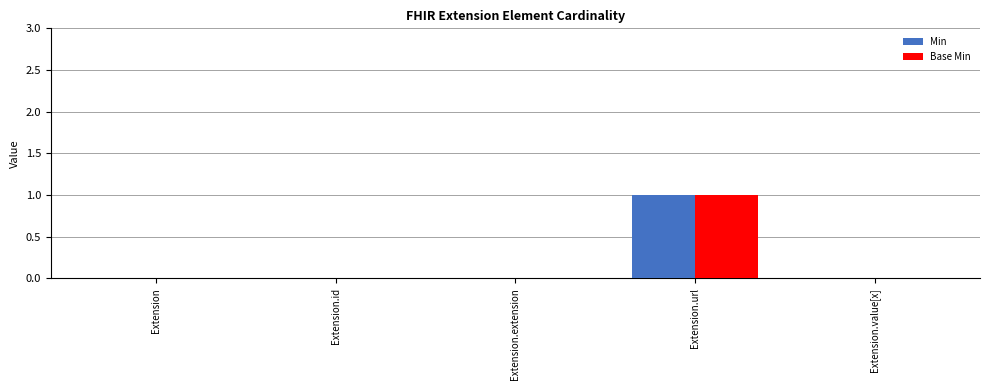

At which category does the chart reach its peak across all series?

Extension.url